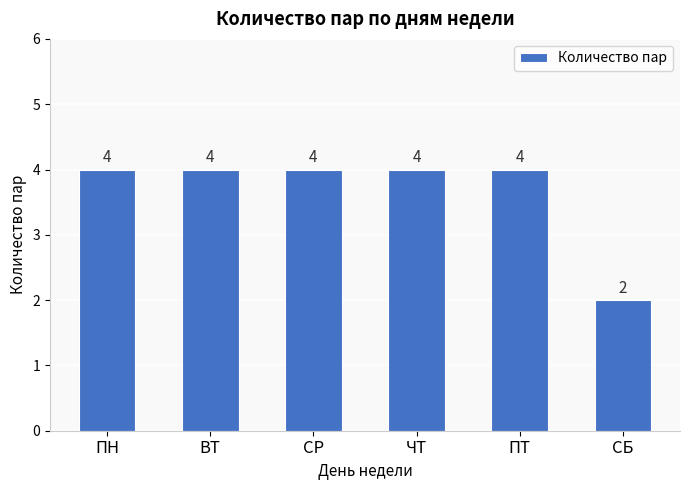

Count the values in the range 4 to 5.

5